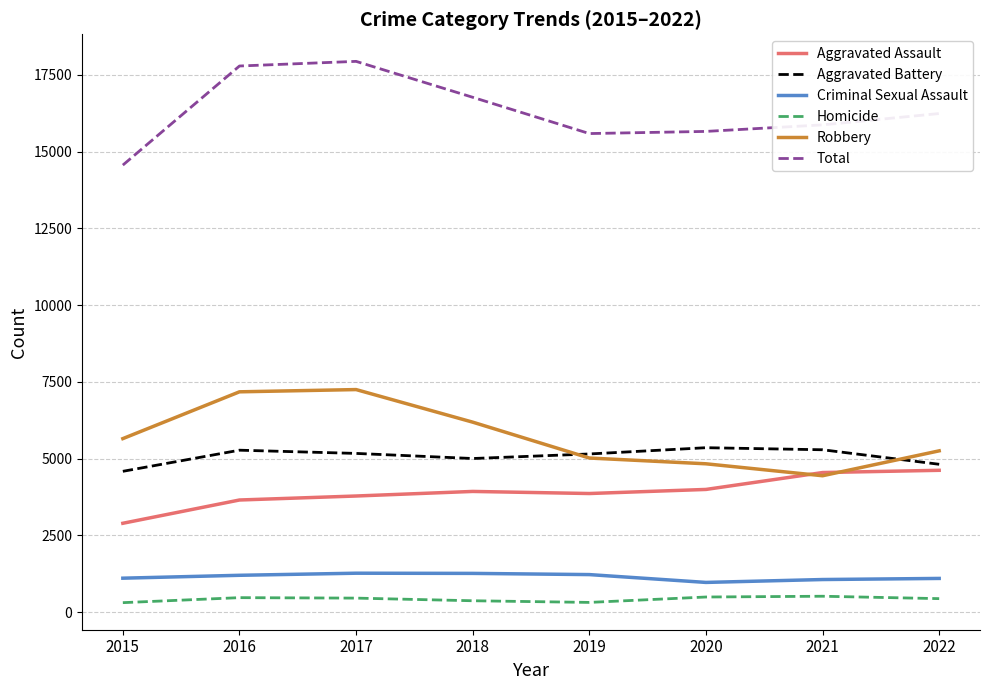

What is the total value across all series at 2021?

31742